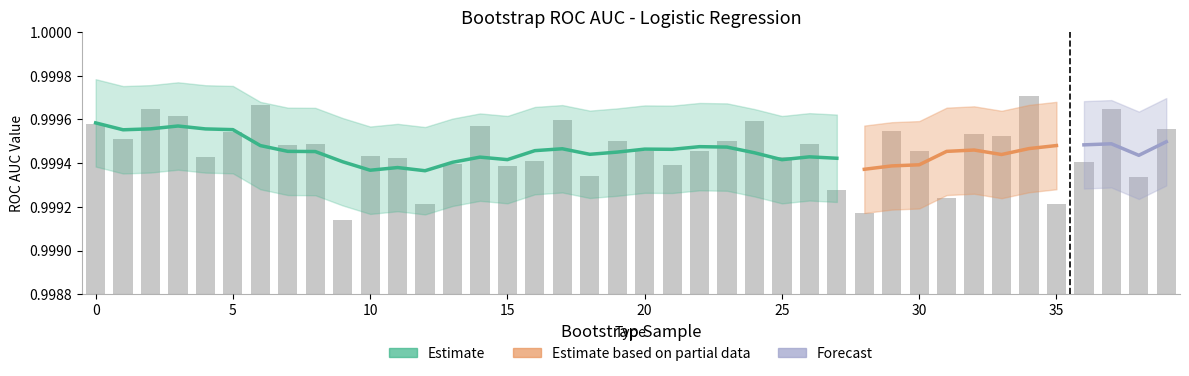

What is the label of the 26th bar from the right?

14